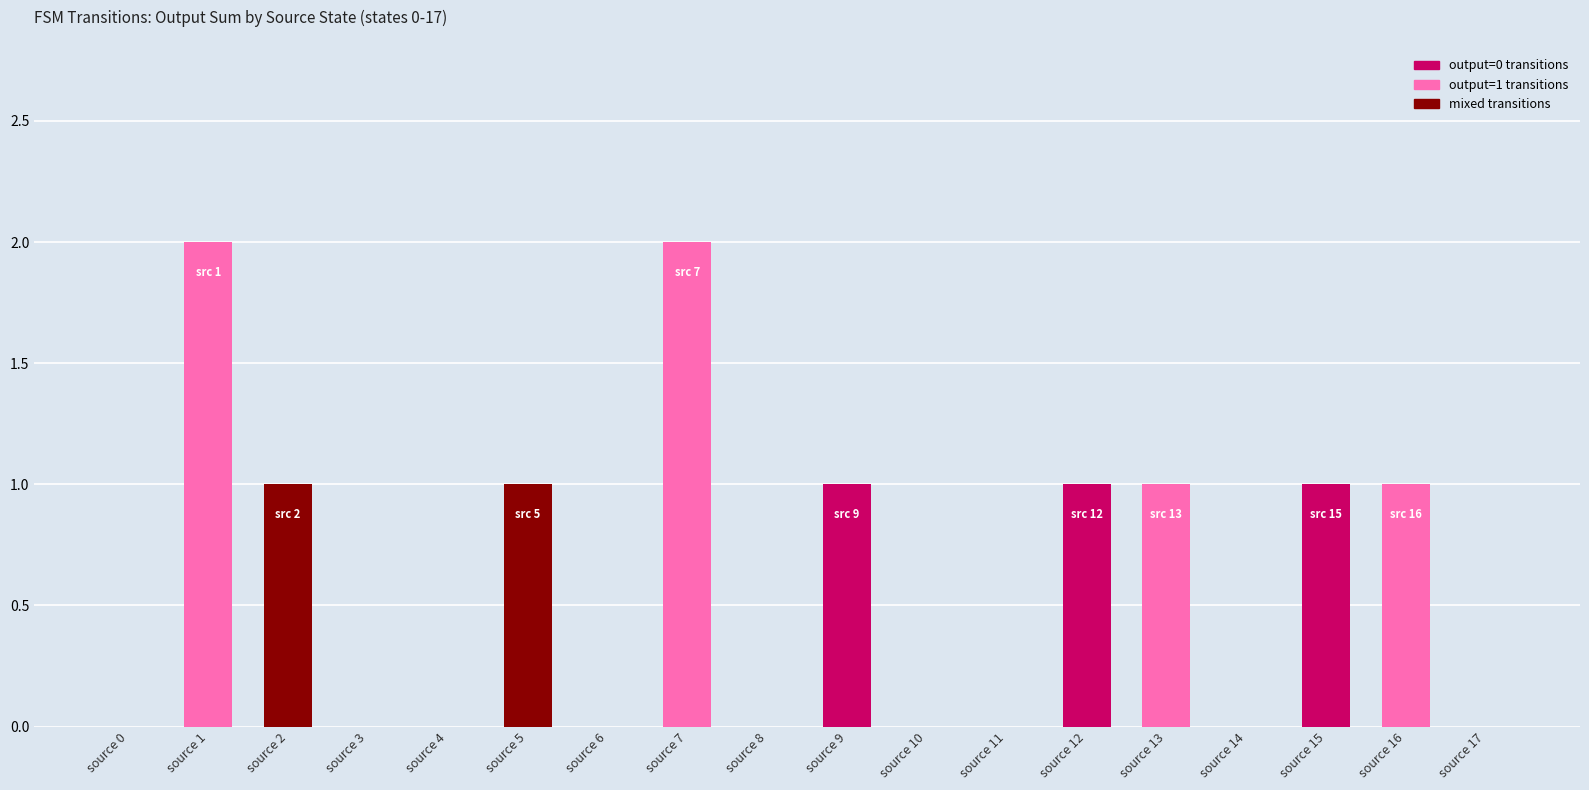

What is the sum of all values?

11